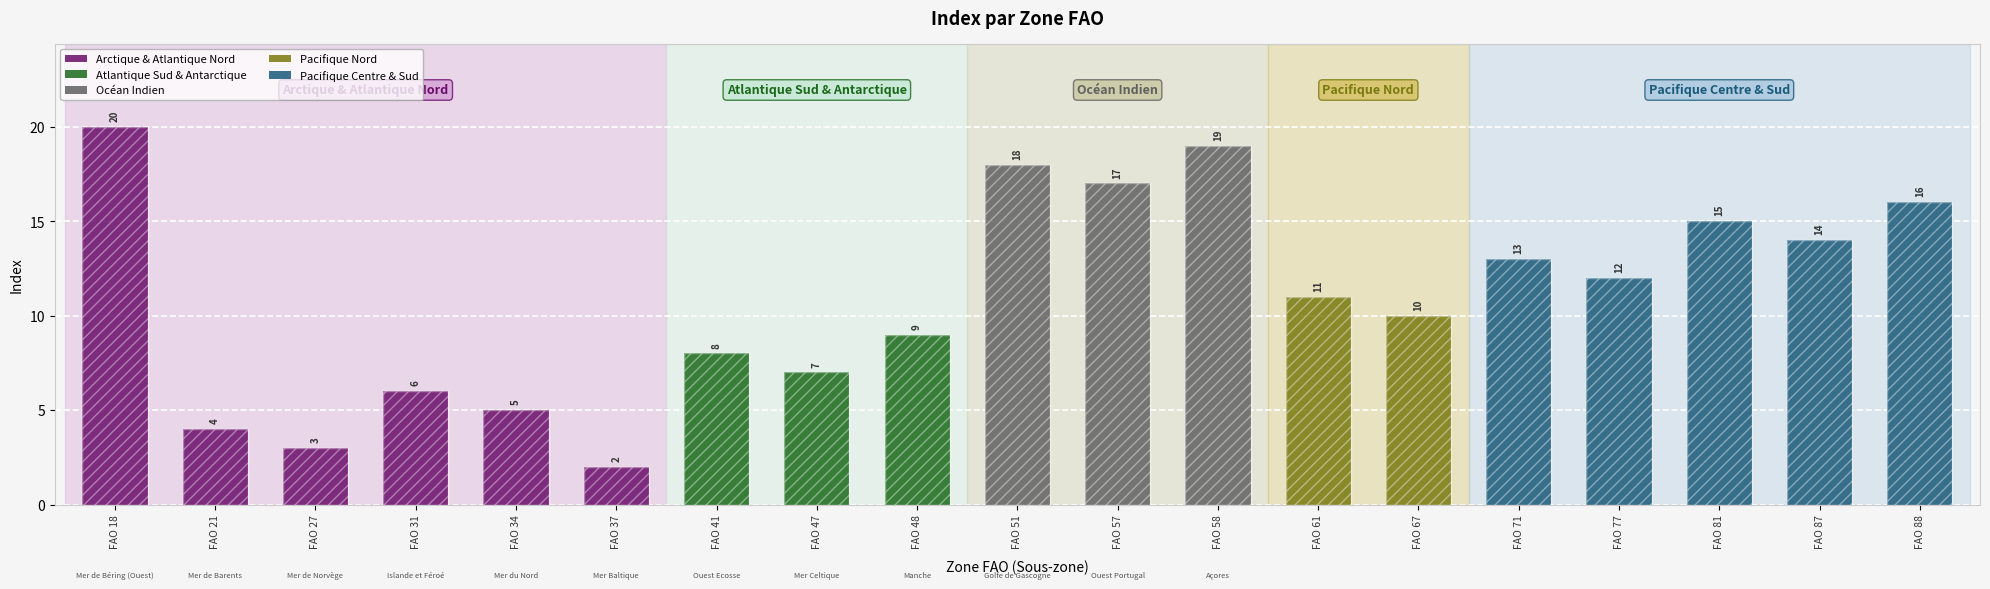

What is the label of the 13th bar from the left?

FAO 61